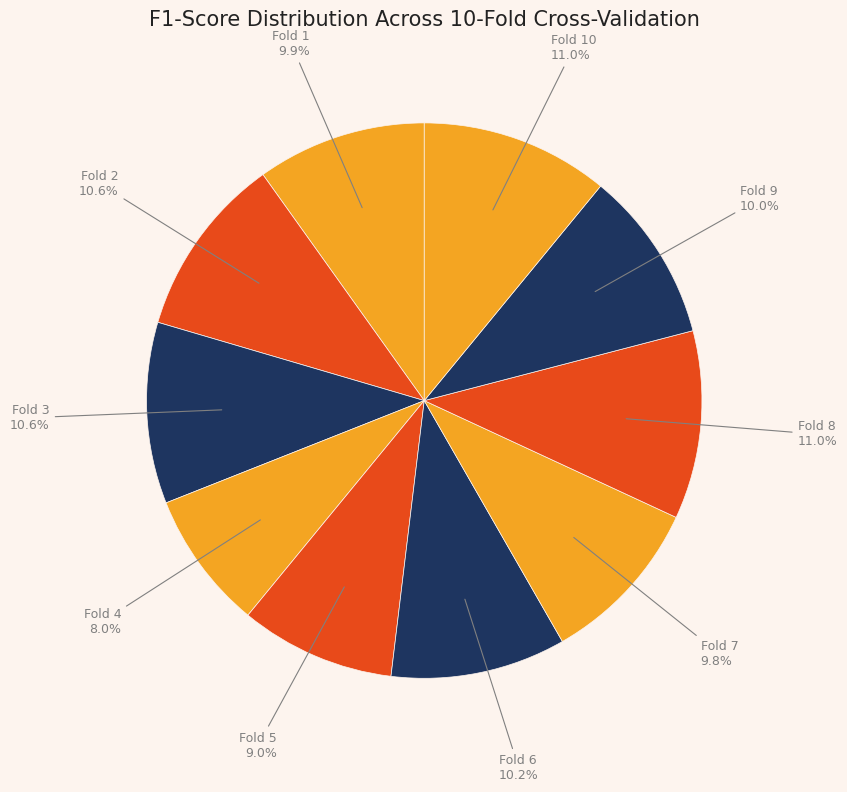

Between Fold 7 and Fold 3, which is larger?

Fold 3